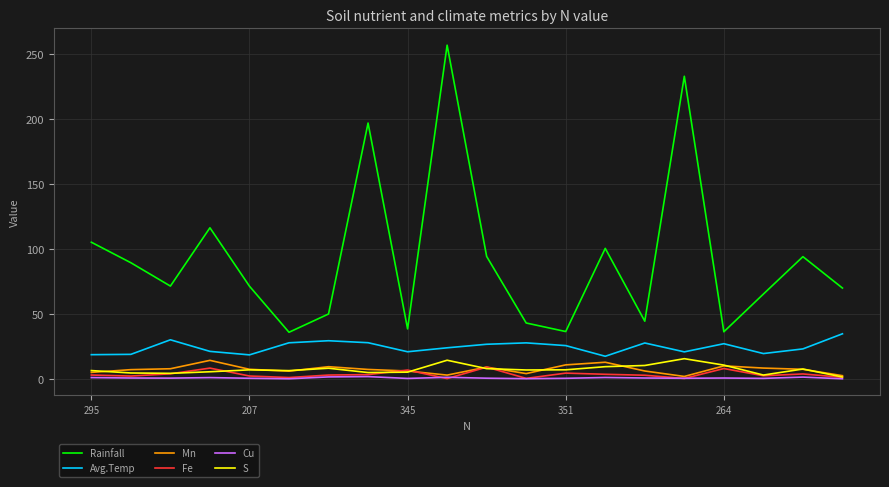

True or false: S and Rainfall intersect in this chart.

False